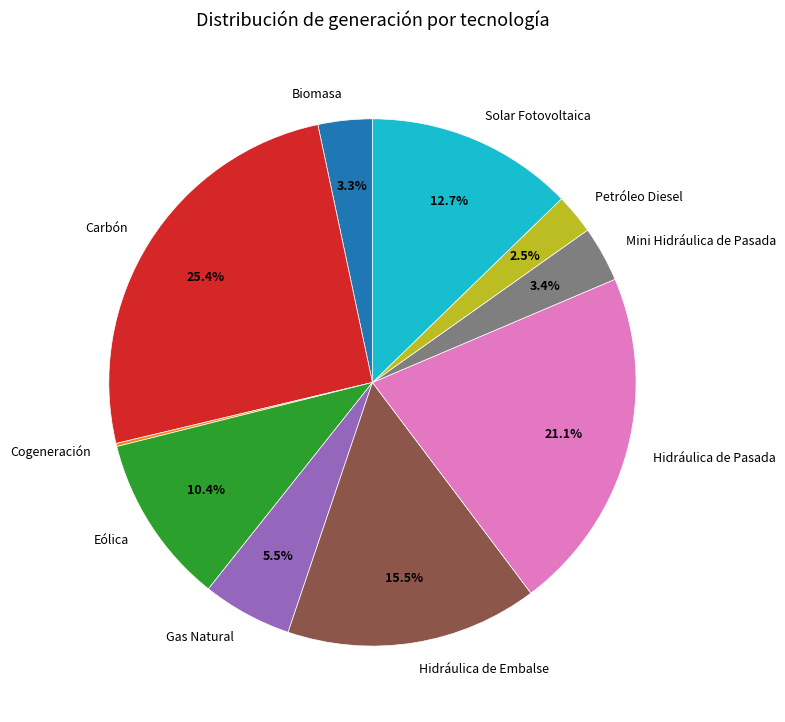

What is the ratio of the value at Carbón to the value at Hidráulica de Pasada?

1.2